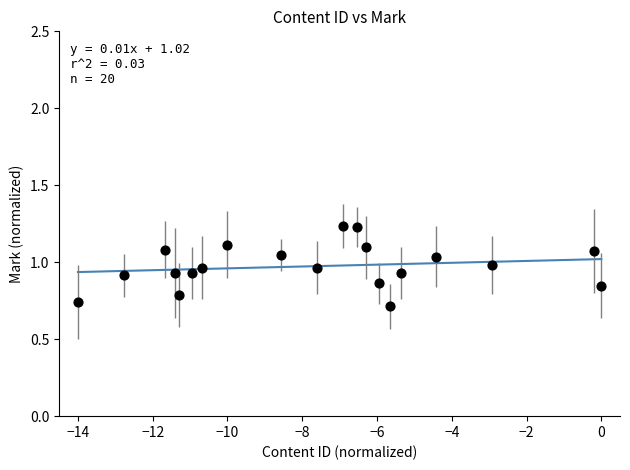

What is the range of X values (max minus min)?

14.0